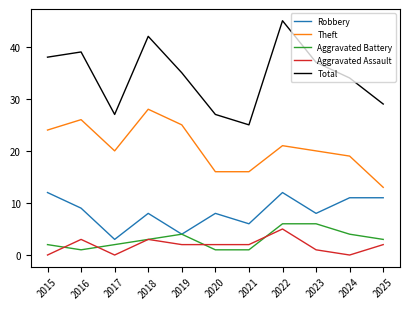

What is the maximum value for Aggravated Assault?

5